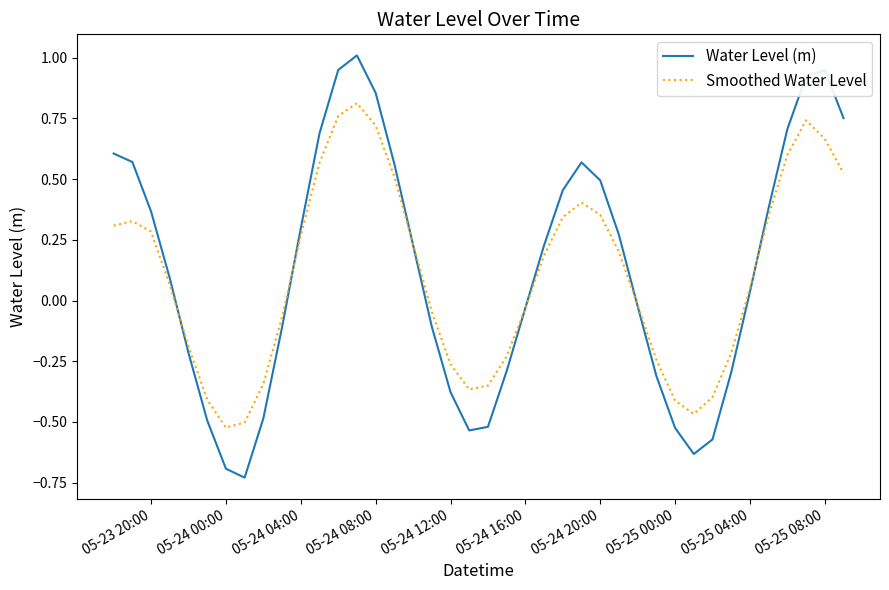

Which series ends up on top after the final intersection of Smoothed Water Level and Water Level (m)?

Water Level (m)